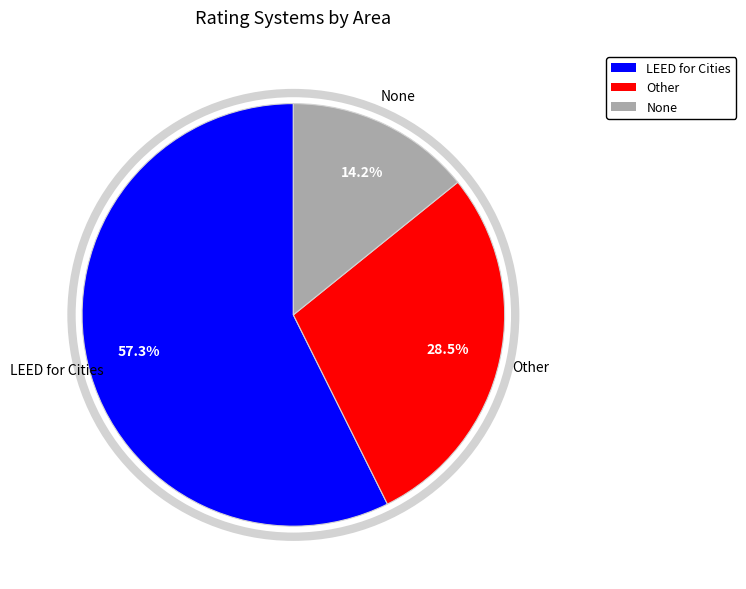

What is the majority slice?

LEED for Cities